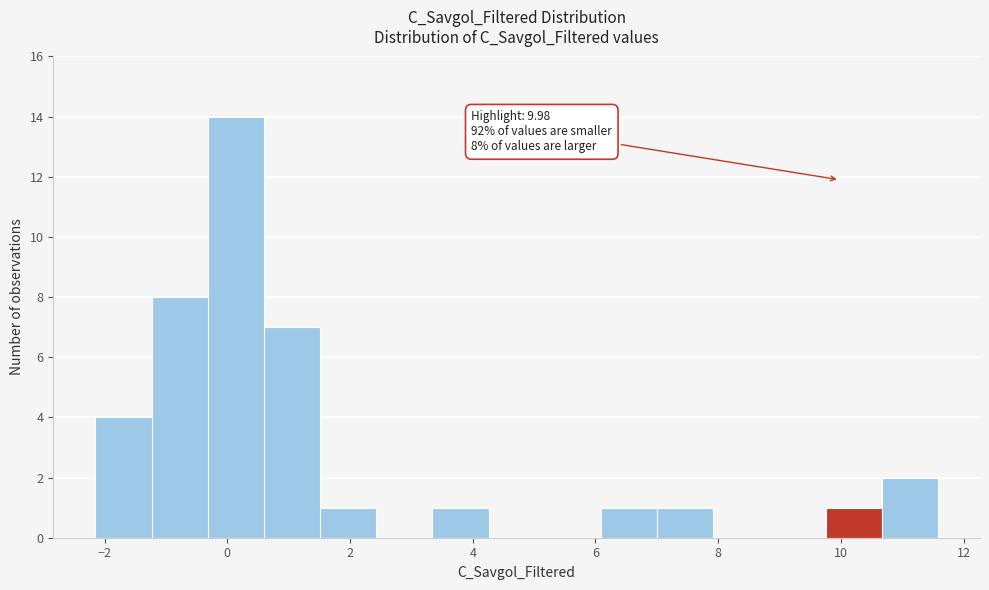

Over which range of the x-axis is the bar tallest?

-0.4 to 0.6